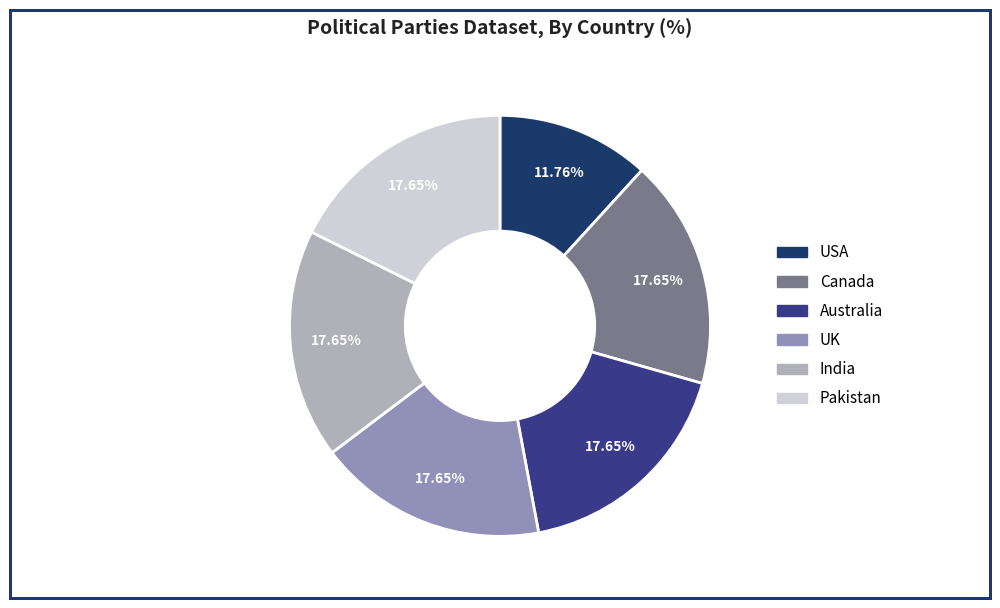

Is there any slice that represents more than half of the pie?

No